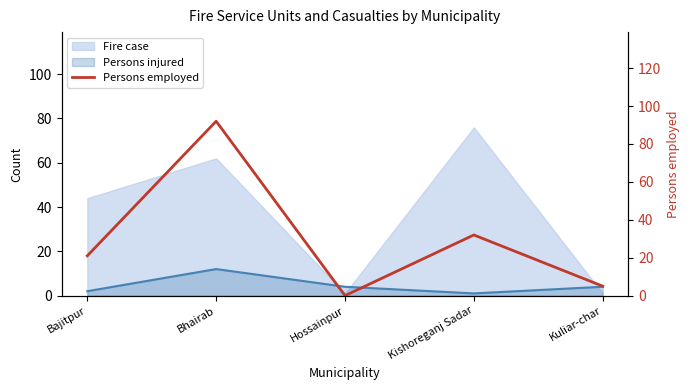

Reading left to right, transcribe all the data shown in this chart.

21	92	0	32	5